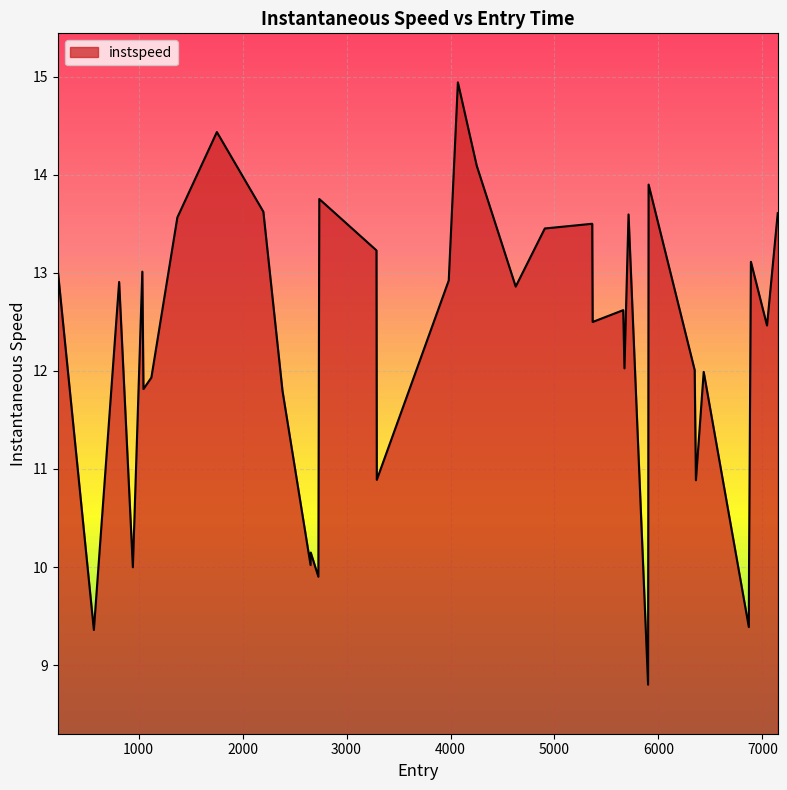

What is the maximum value shown in the chart?

14.9